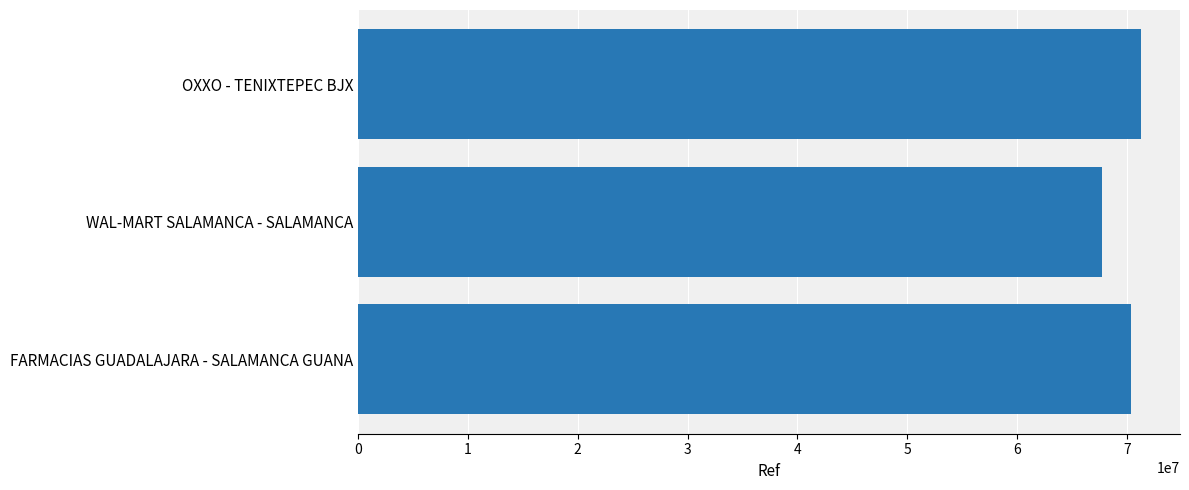

Reading bottom to top, extract all data points from this chart.

70401231	67713822	71264419